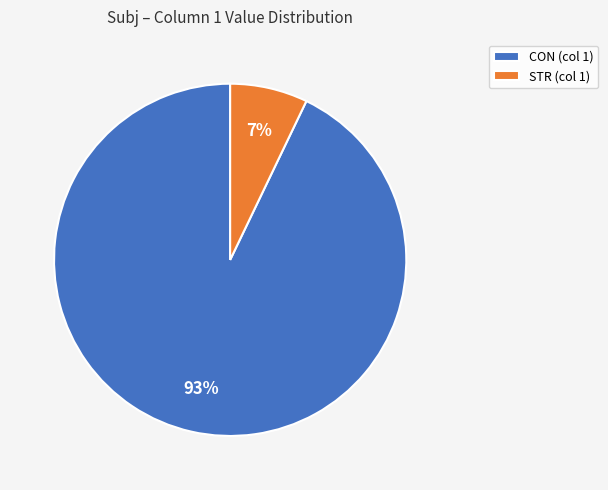

What is the largest slice in the pie chart?

CON